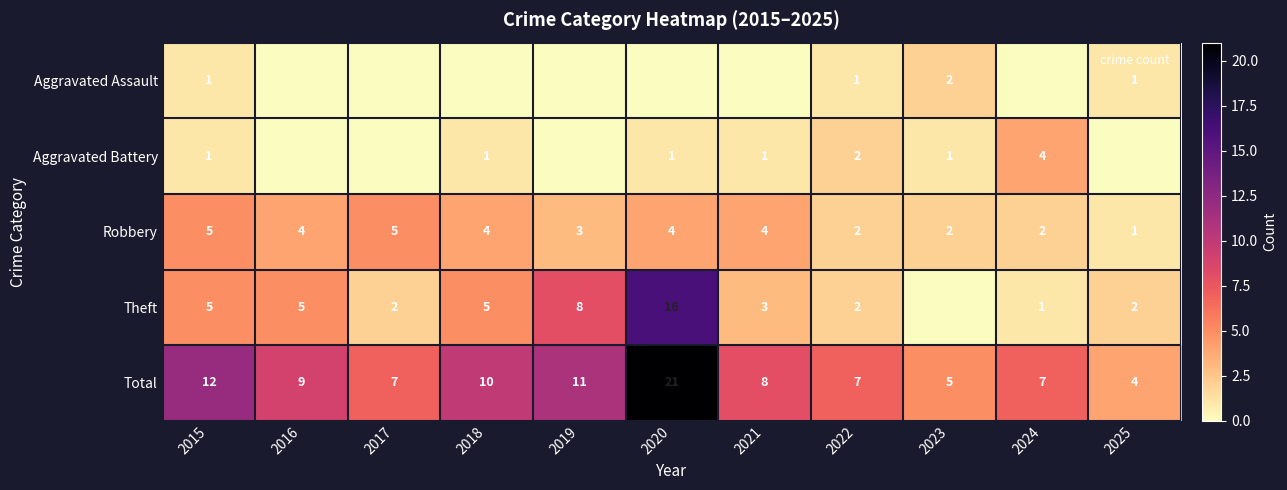

Between 2017 and 2024, which is larger?

2017